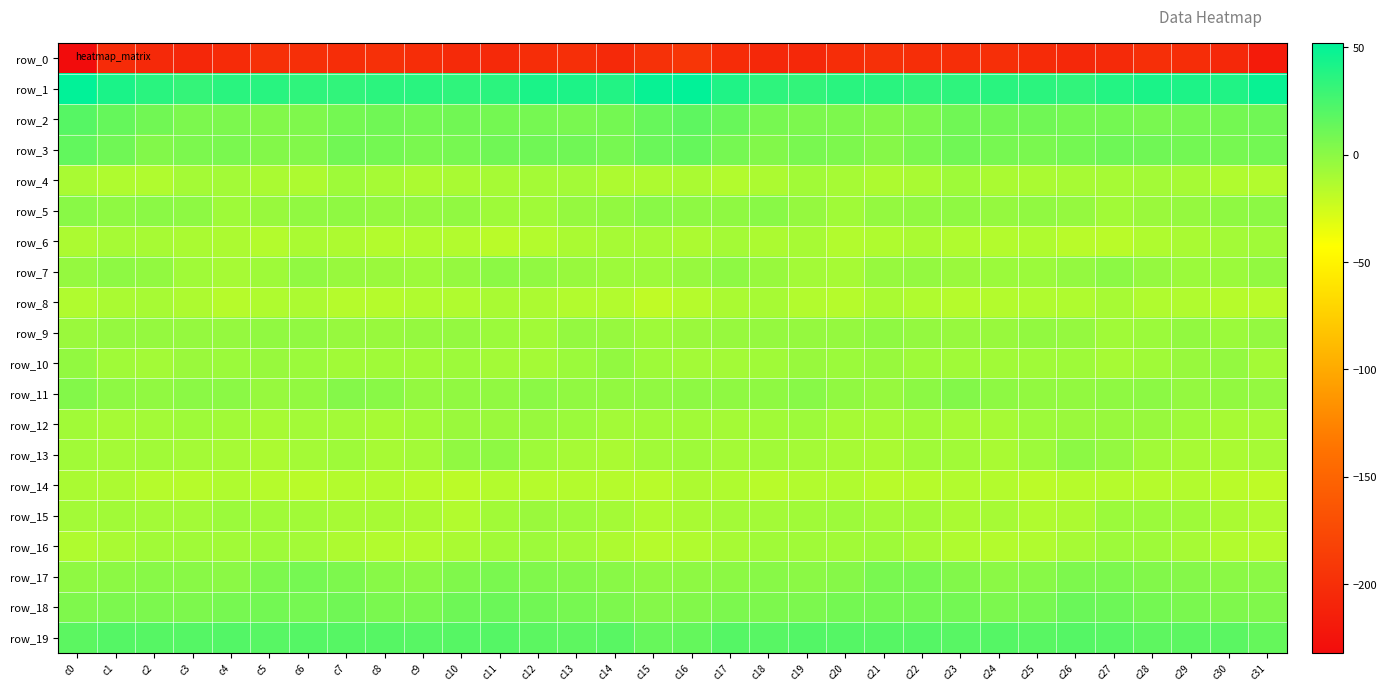

True or false: row_11 has a value of -1.9 at c15.

True